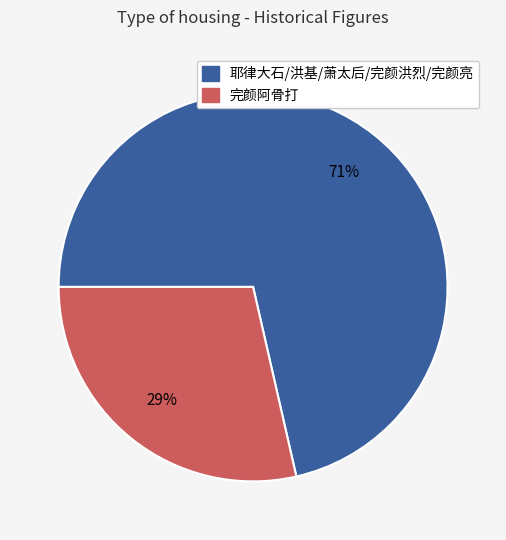

To the nearest percent, what is the average slice percentage?

50%